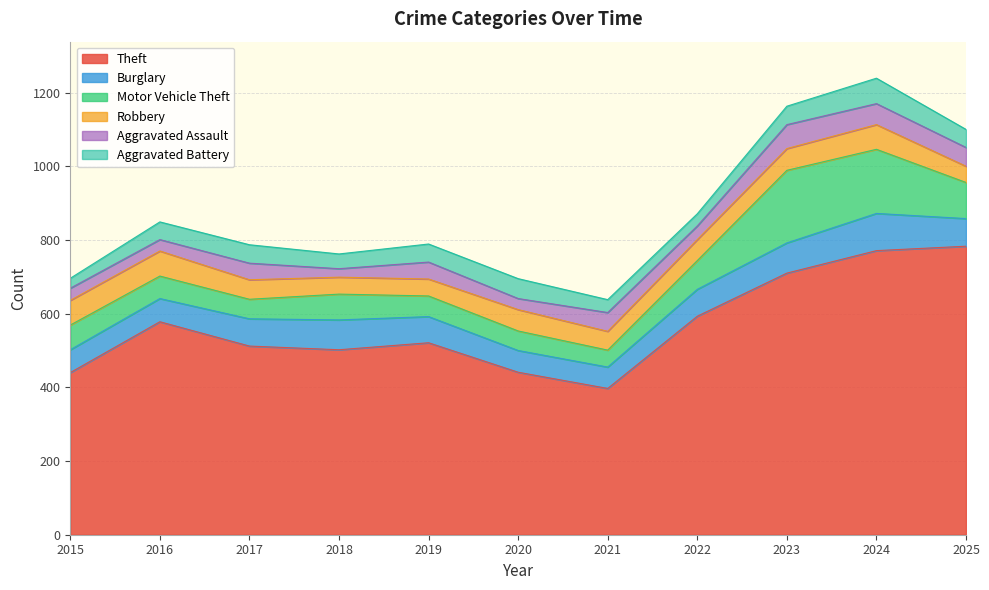

Which series has the widest spread of values?

Theft